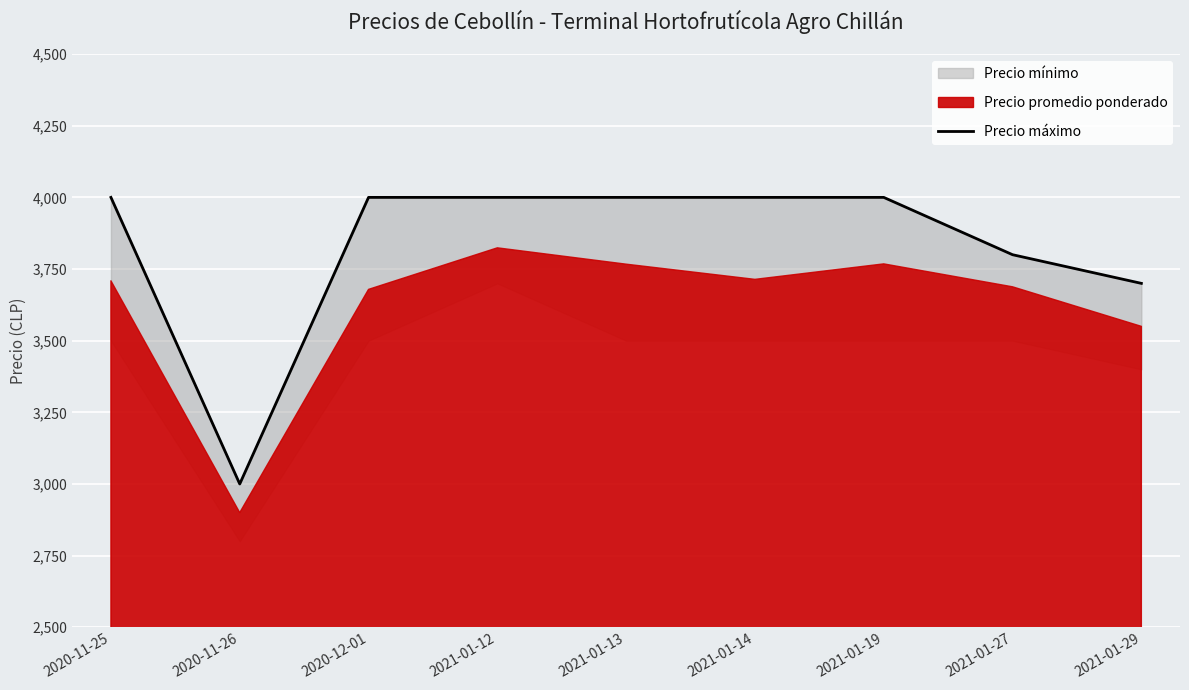

How many lines are shown in the chart?

1